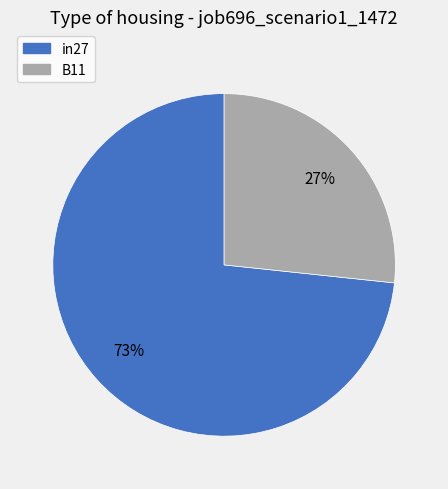

Is the sum of B11 and in27 greater than half?

Yes